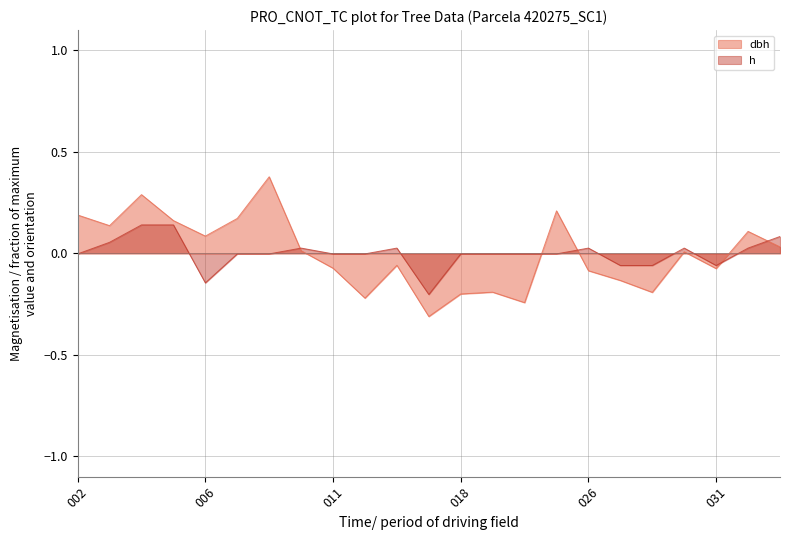

Reading left to right, extract all data points from this chart.

dbh: 0.2	0.1	0.3	0.2	0.1	0.2	0.4	0.0	-0.1	-0.2	-0.1	-0.3	-0.2	-0.2	-0.2	0.2	-0.1	-0.1	-0.2	0.0	-0.1	0.1	0.0
h: -0.0	0.1	0.1	0.1	-0.1	-0.0	-0.0	0.0	-0.0	-0.0	0.0	-0.2	-0.0	-0.0	-0.0	-0.0	0.0	-0.1	-0.1	0.0	-0.1	0.0	0.1